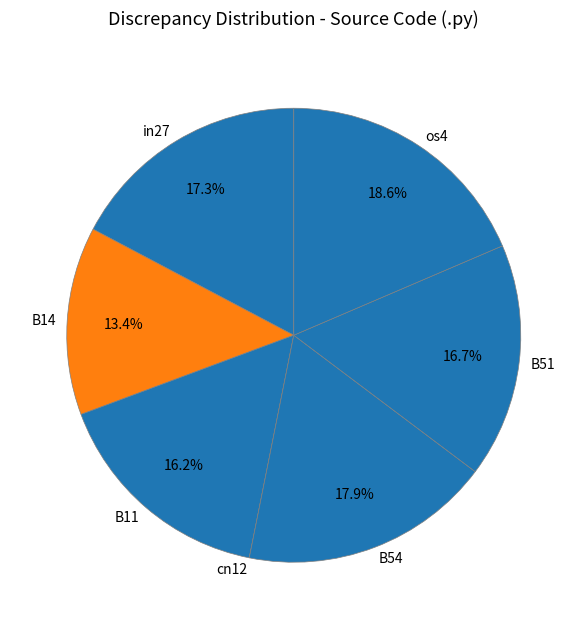

To the nearest percent, what is the average slice percentage?

14%